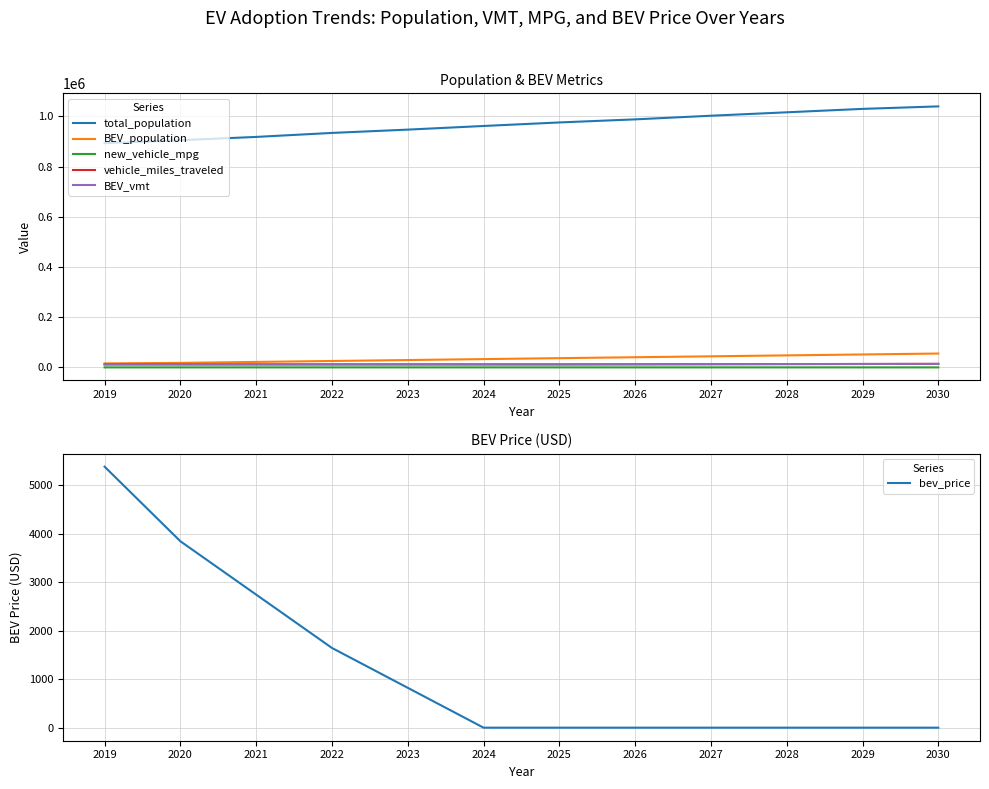

True or false: new_vehicle_mpg and BEV_vmt cross at least once.

False